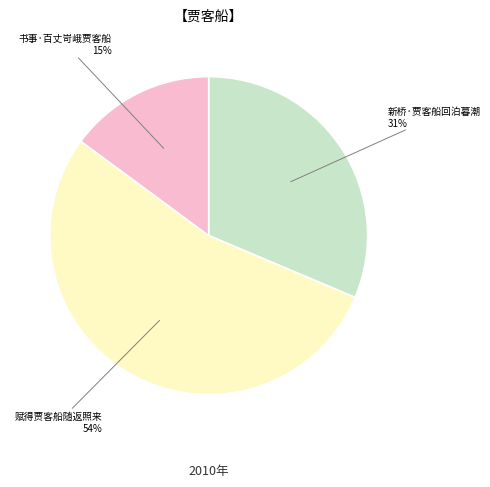

Is there a majority slice in this chart?

Yes